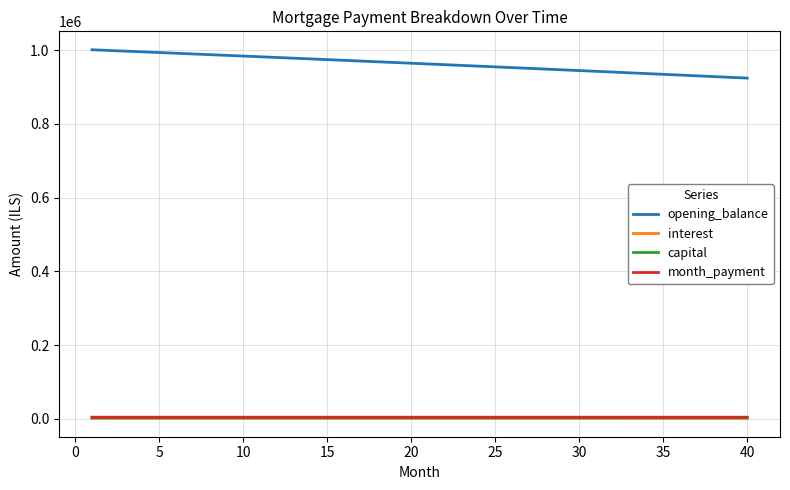

True or false: capital and month_payment cross at least once.

False